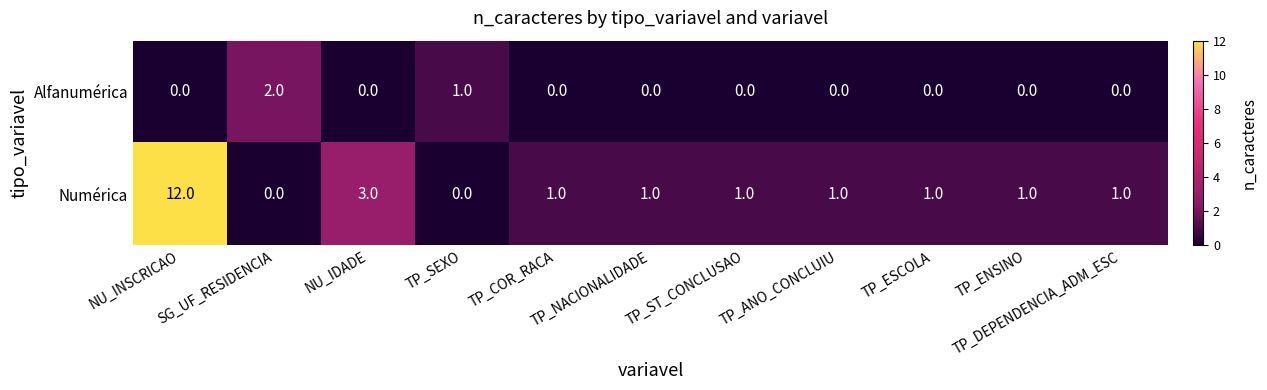

What is the sum of all Numérica values?

22